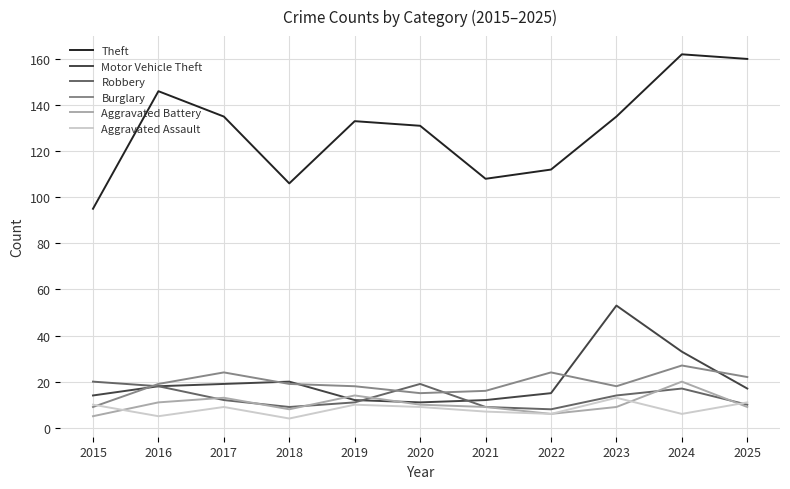

What is the spread (max minus min) of values at 2016?

141